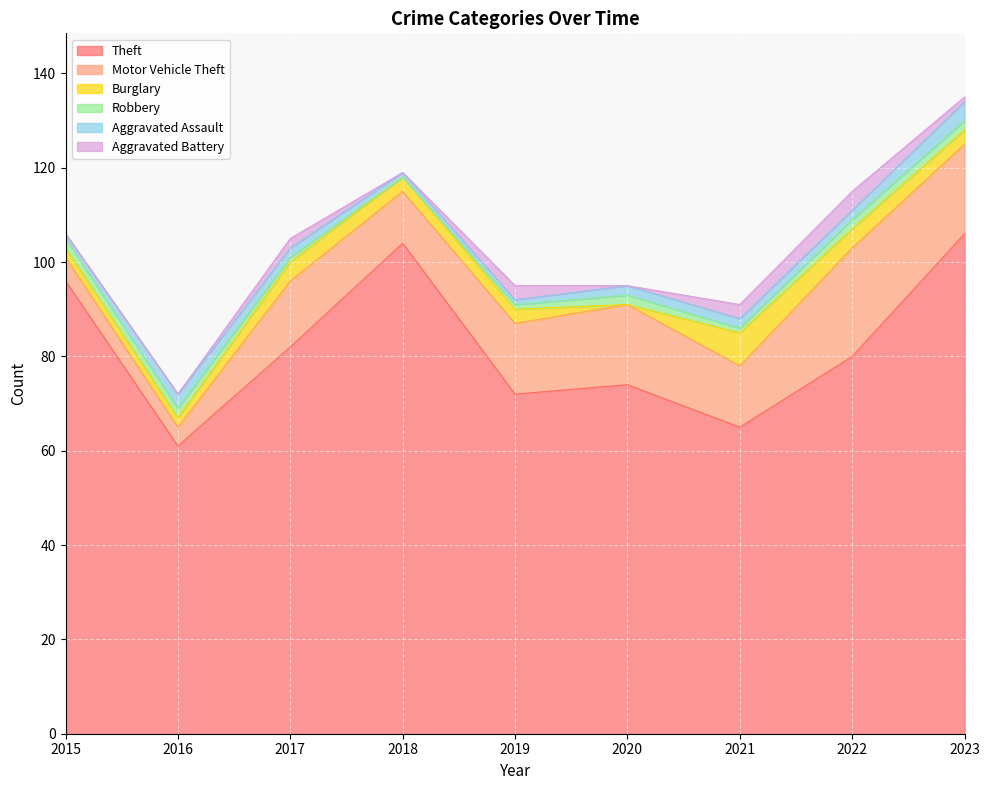

What is the spread (max minus min) of values at 2023?

105